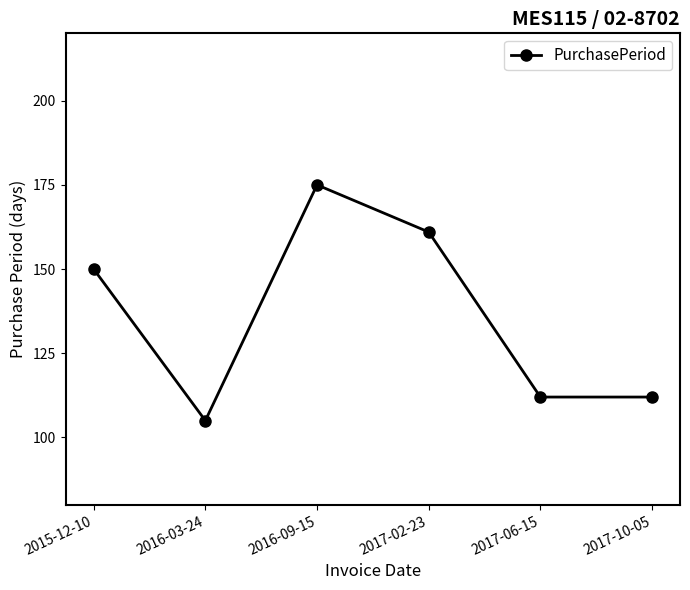

At which category does the chart reach its peak across all series?

2016-09-15